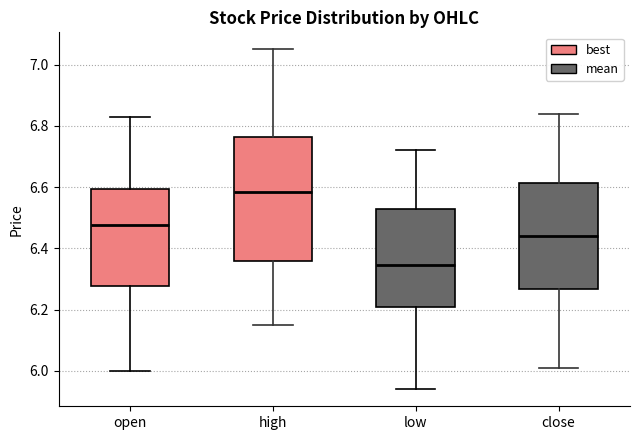

Where does the median line of the box for open sit on the y-axis? The values are not printed on the chart, so give them approximately, as read against the axis.

6.48